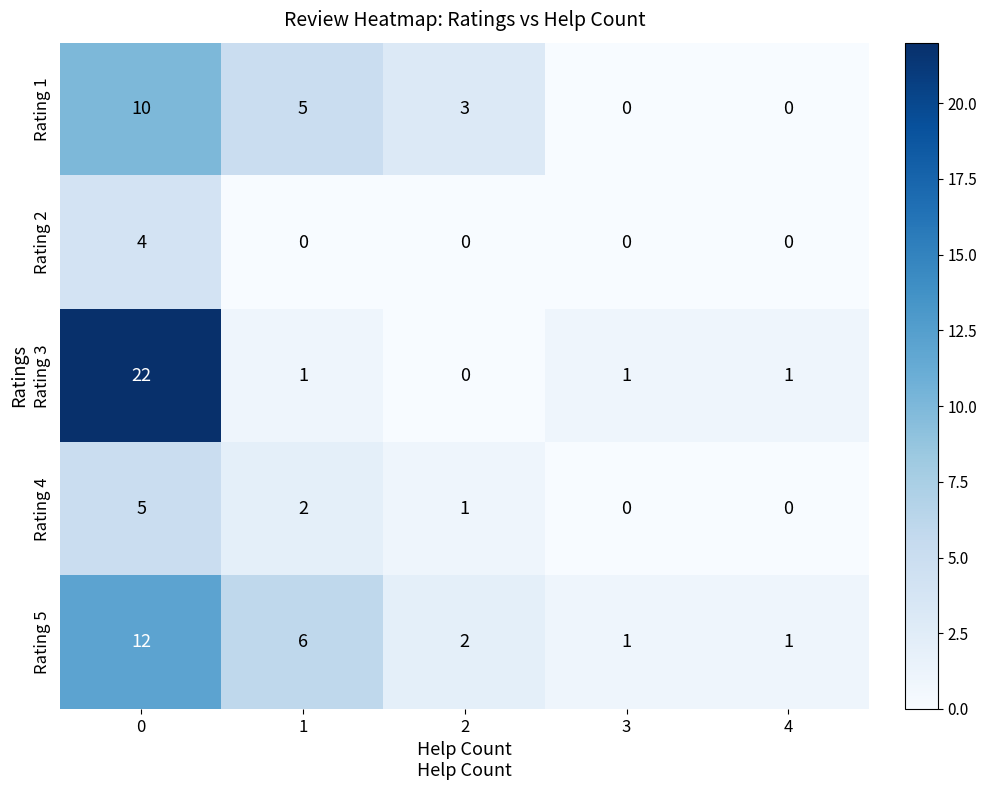

Reading left to right, extract all data points from this chart.

Rating 1: 0=10	1=5	2=3	3=0	4=0
Rating 2: 0=4	1=0	2=0	3=0	4=0
Rating 3: 0=22	1=1	2=0	3=1	4=1
Rating 4: 0=5	1=2	2=1	3=0	4=0
Rating 5: 0=12	1=6	2=2	3=1	4=1